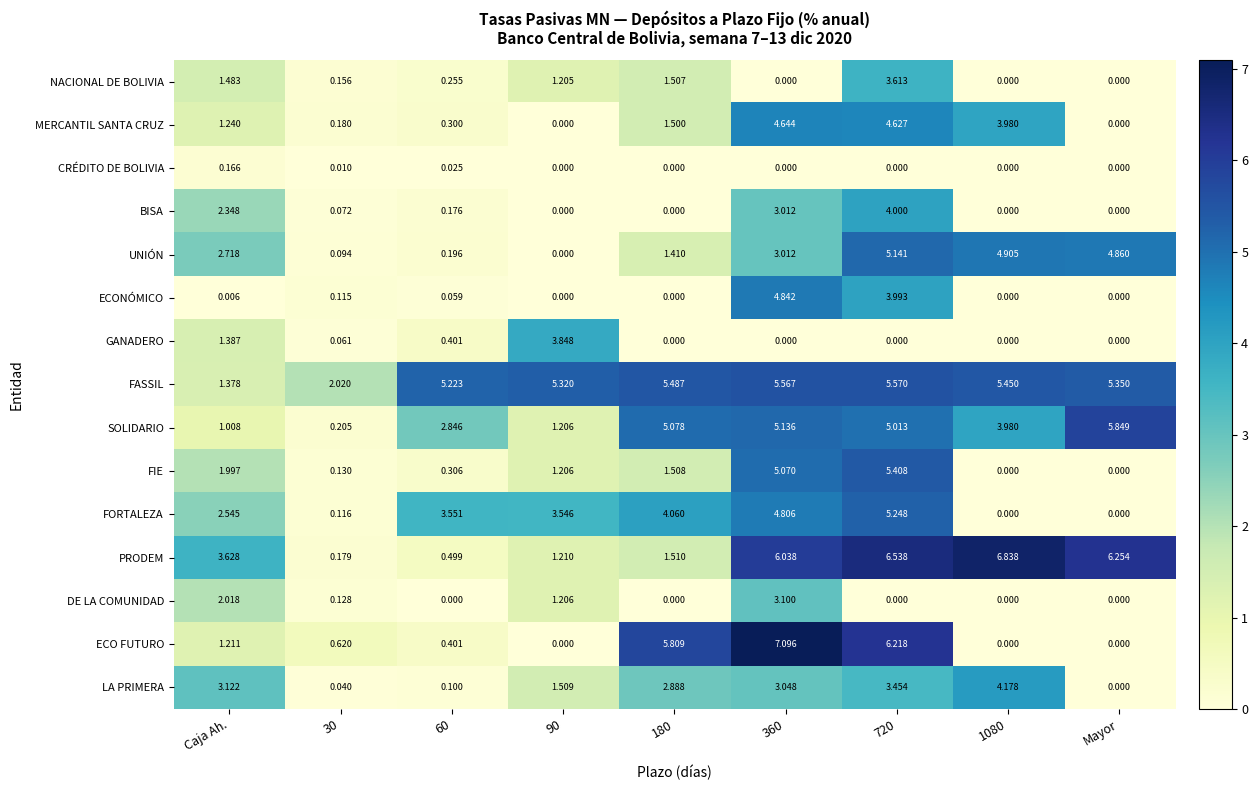

Which series has the largest range (max minus min)?

ECO FUTURO